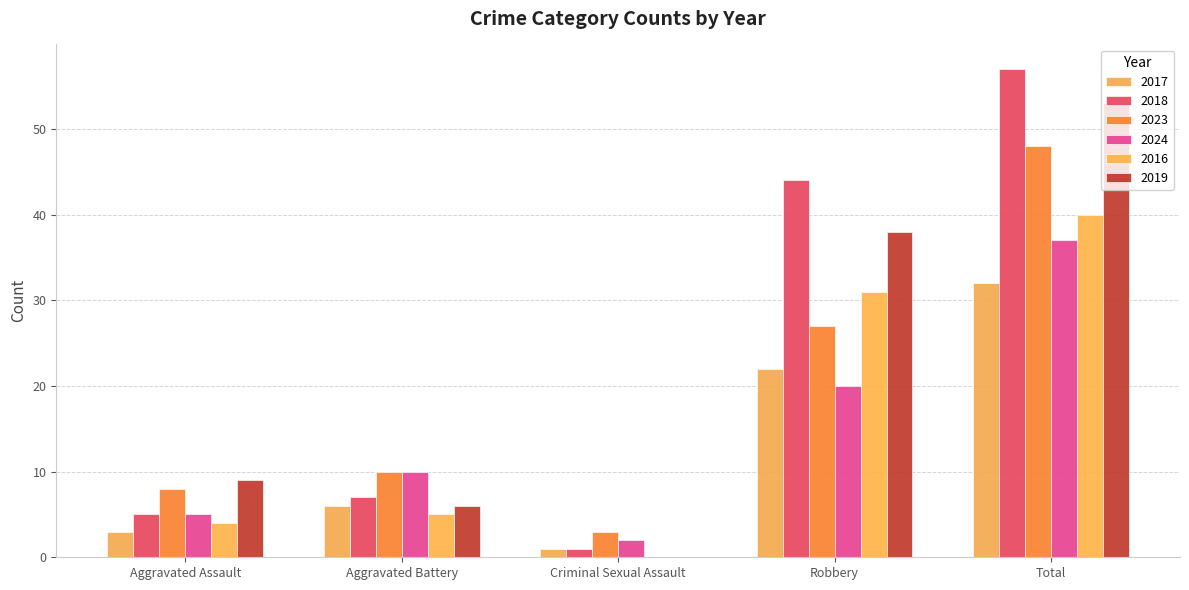

Is it true that 2024 equals 5 at Aggravated Assault?

True